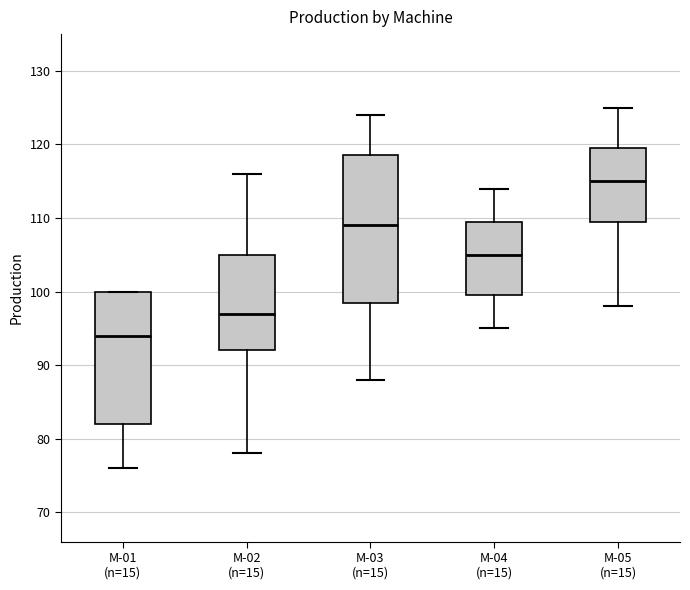

Reading left to right, transcribe this box plot: for each box, give where its median line is, the range the box spans, and where its two whiskers end, as read against the y-axis. The values are not printed on the chart, so give them approximately, as read against the axis.

M-01 (n=15): median 94, box 82 to 100, whiskers 76 to 100
M-02 (n=15): median 97, box 92 to 105, whiskers 78 to 116
M-03 (n=15): median 109, box 99 to 119, whiskers 88 to 124
M-04 (n=15): median 105, box 100 to 110, whiskers 95 to 114
M-05 (n=15): median 115, box 110 to 120, whiskers 98 to 125